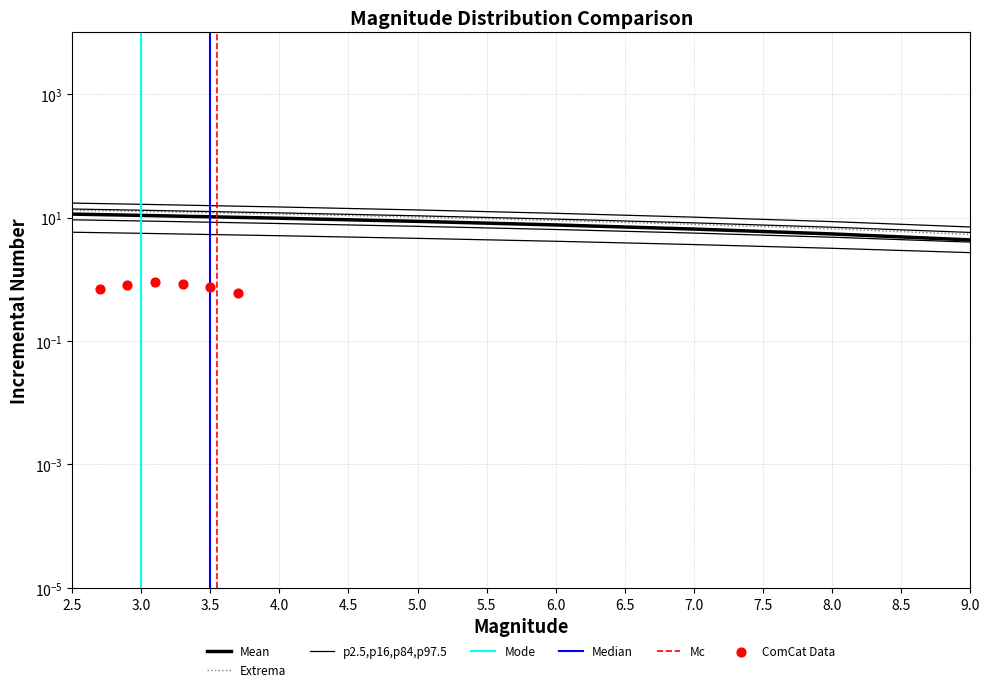

What is the change in value from 5 to 8?

-3.2